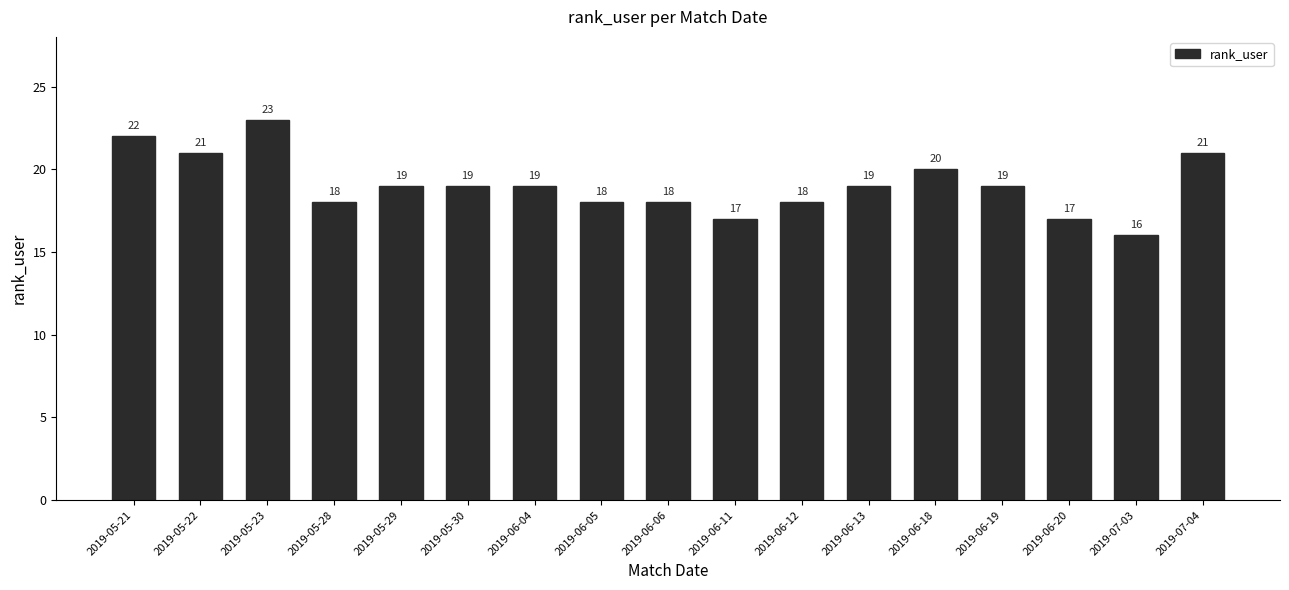

What is the label of the 10th bar from the left?

2019-06-11